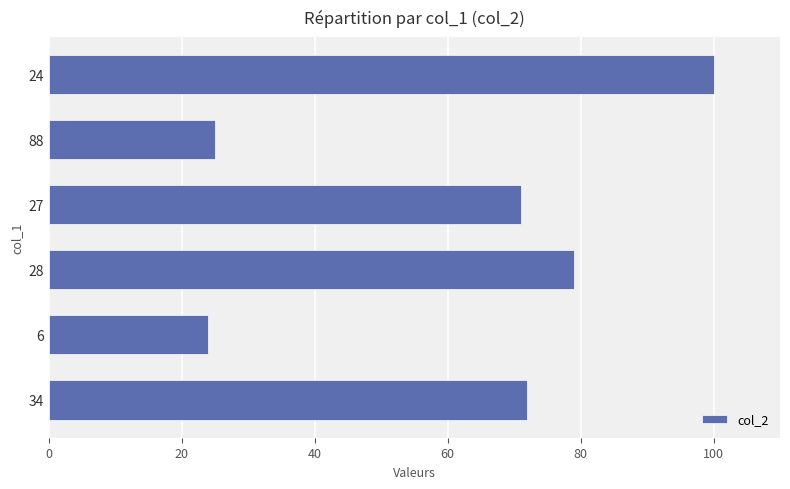

What is the sum of all values?

371